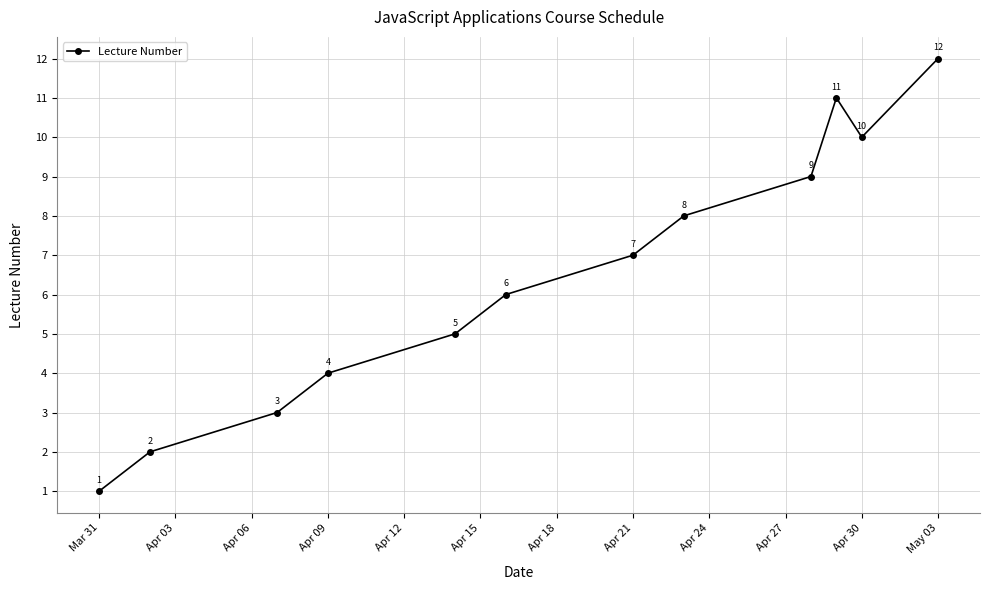

What is the difference between the second highest and second lowest values?

9